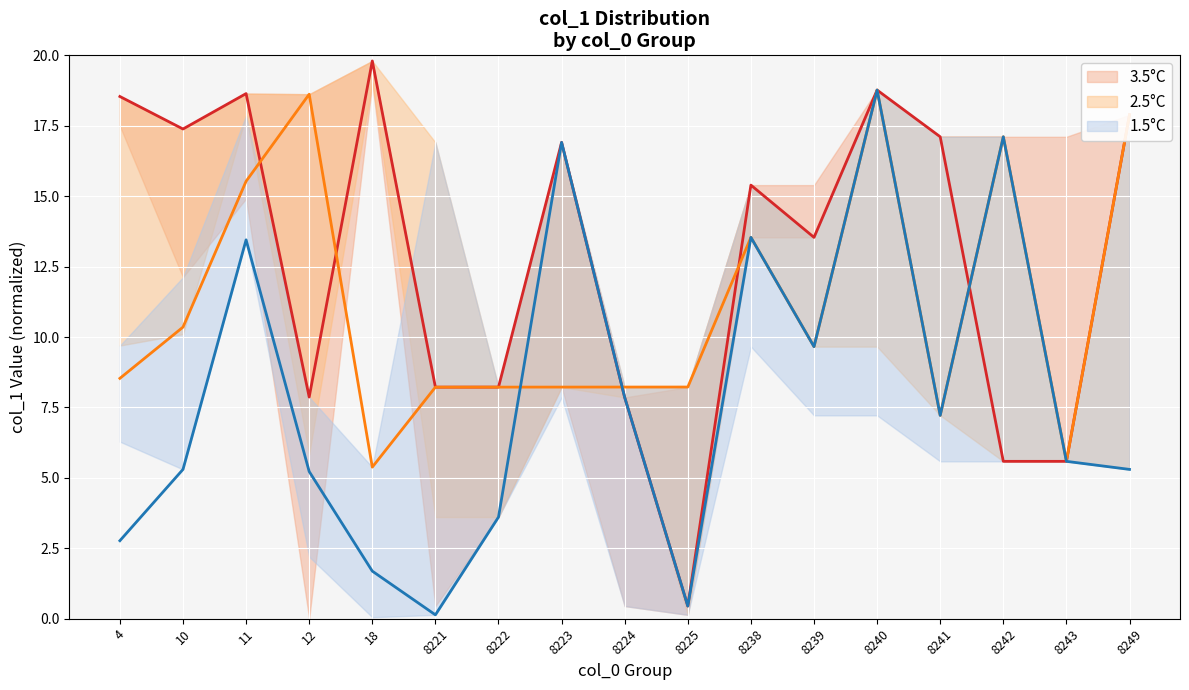

True or false: 3.5°C has a value of 8.2 at 8222.

True